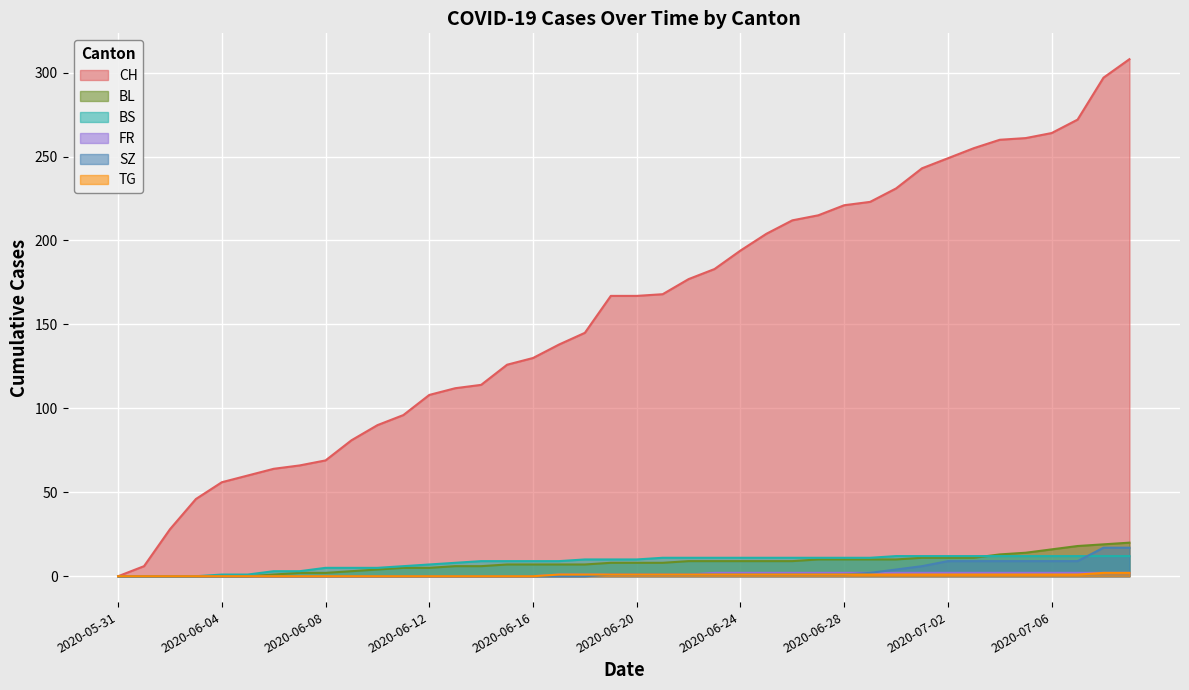

At 2020-06-13, list the series in order from largest to smallest.

CH, BS, BL, FR, SZ, TG